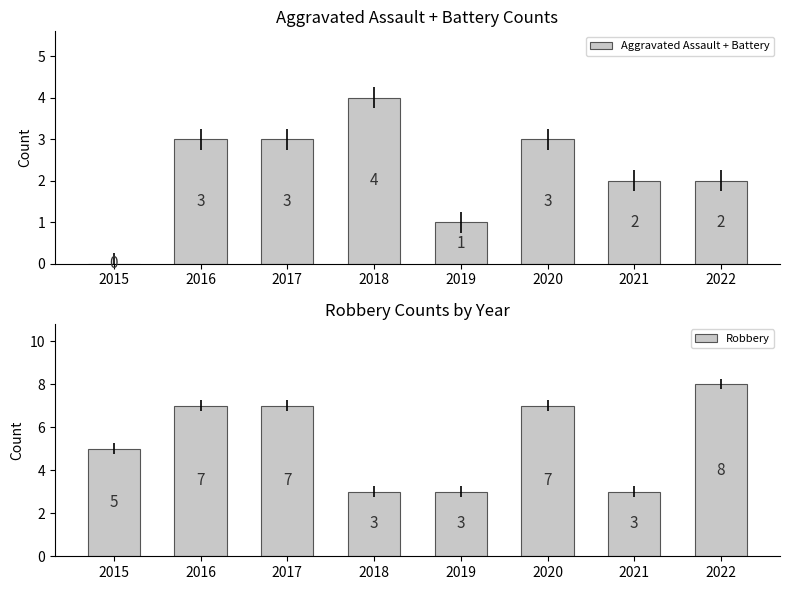

List the series in order of their overall mean, lowest first.

Aggravated Assault + Battery, Robbery